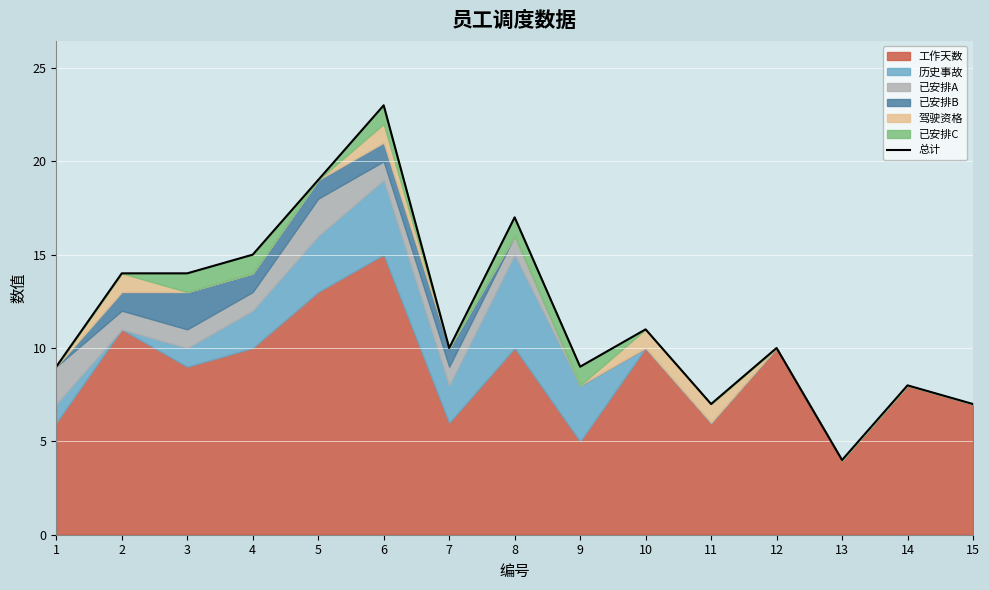

Is it true that the value at 6 is 35?

False